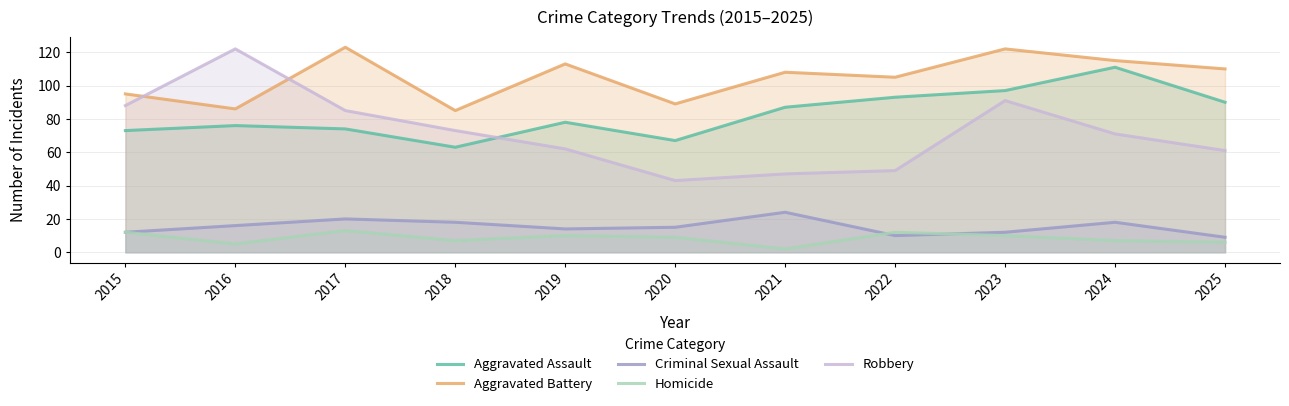

In Robbery, how many points are higher than both neighbors (excluding endpoints)?

2